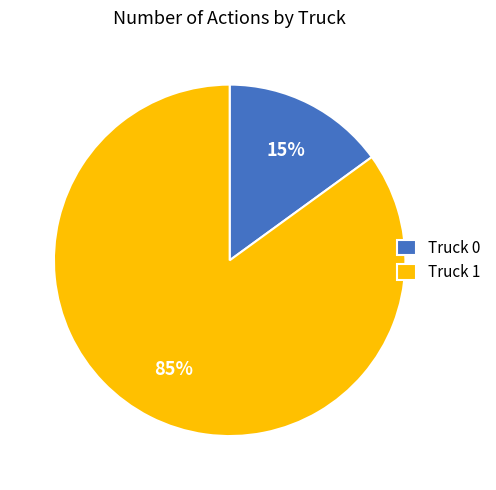

To the nearest percent, what is the difference between the Truck 0 and Truck 1 slice percentages?

70%